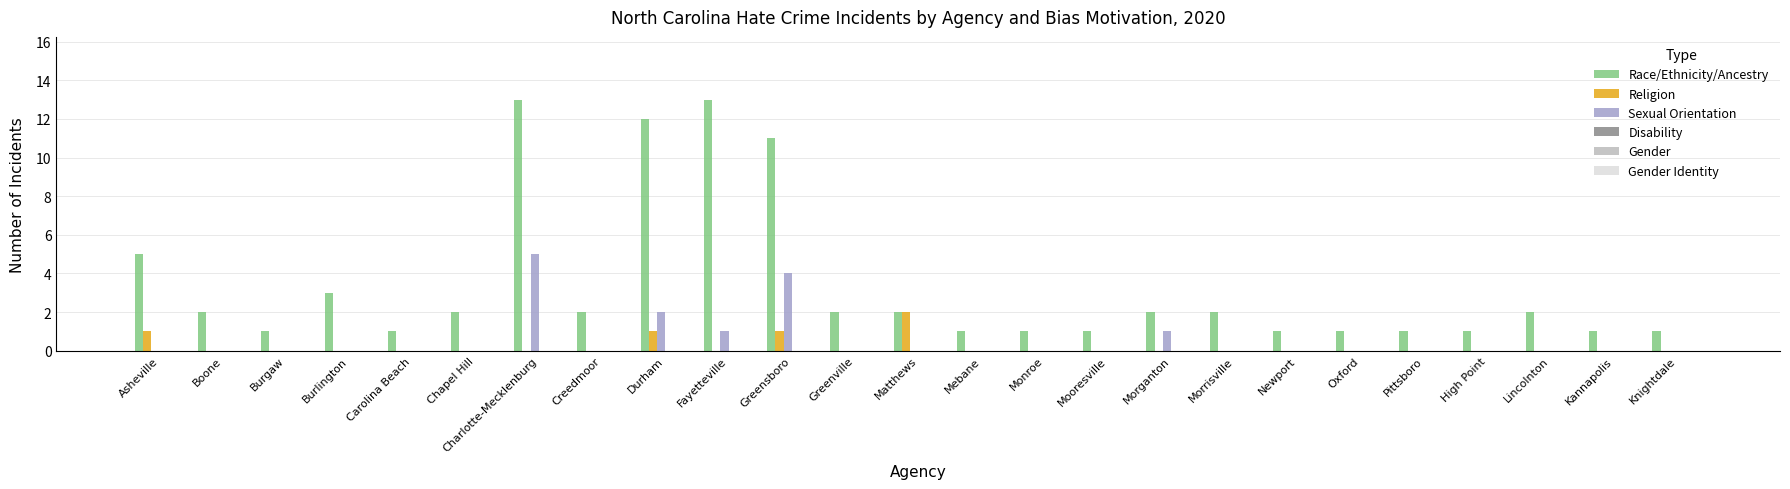

What is the sum of all Sexual Orientation values?

13